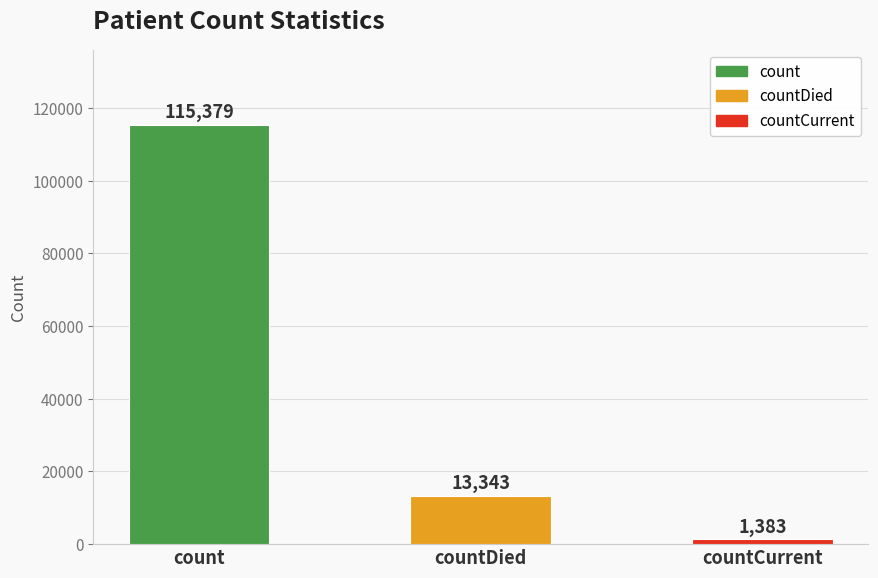

List the labels in order of value, largest first.

count, countDied, countCurrent